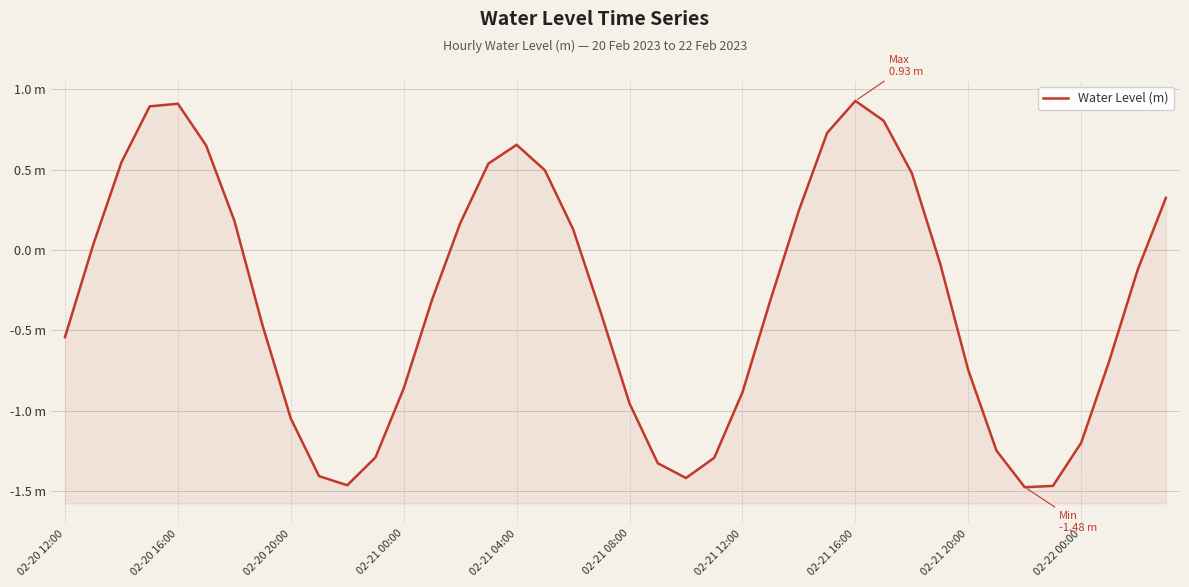

How many points are lower than both their immediate neighbors (excluding endpoints)?

3